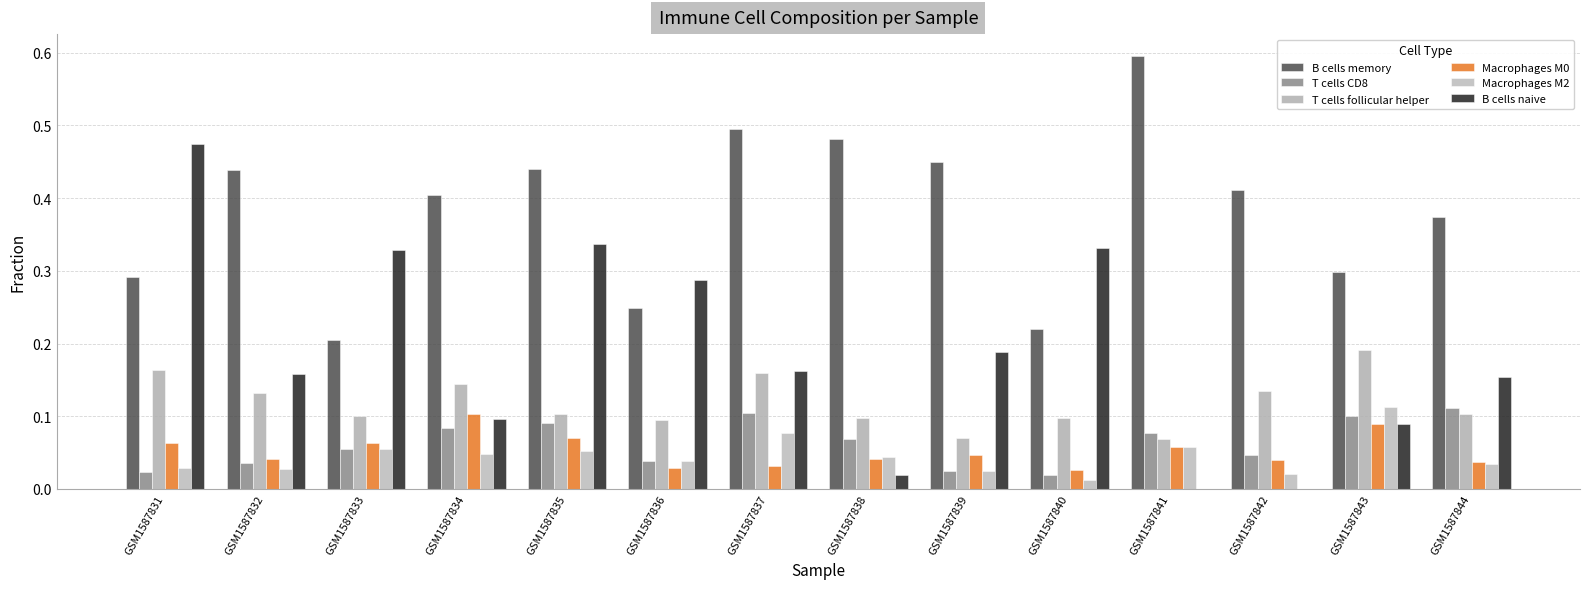

What is the difference between the maximum and minimum values in the B cells memory series?

0.4